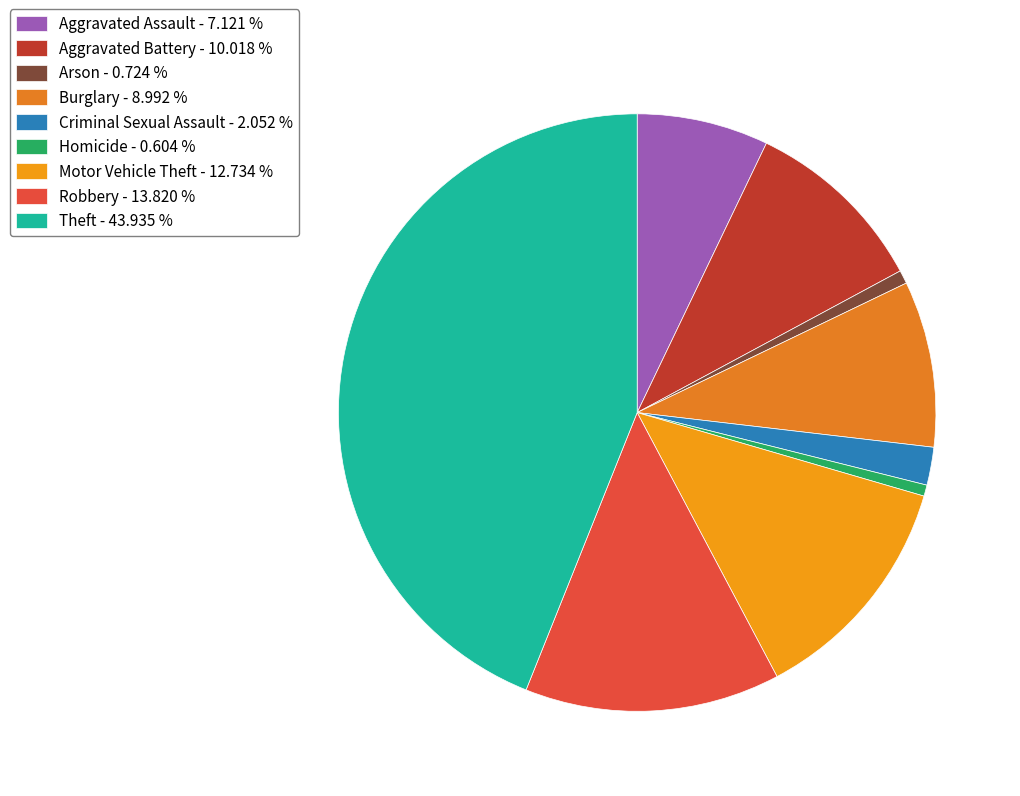

How much of the chart is everything except Homicide?

99.4%